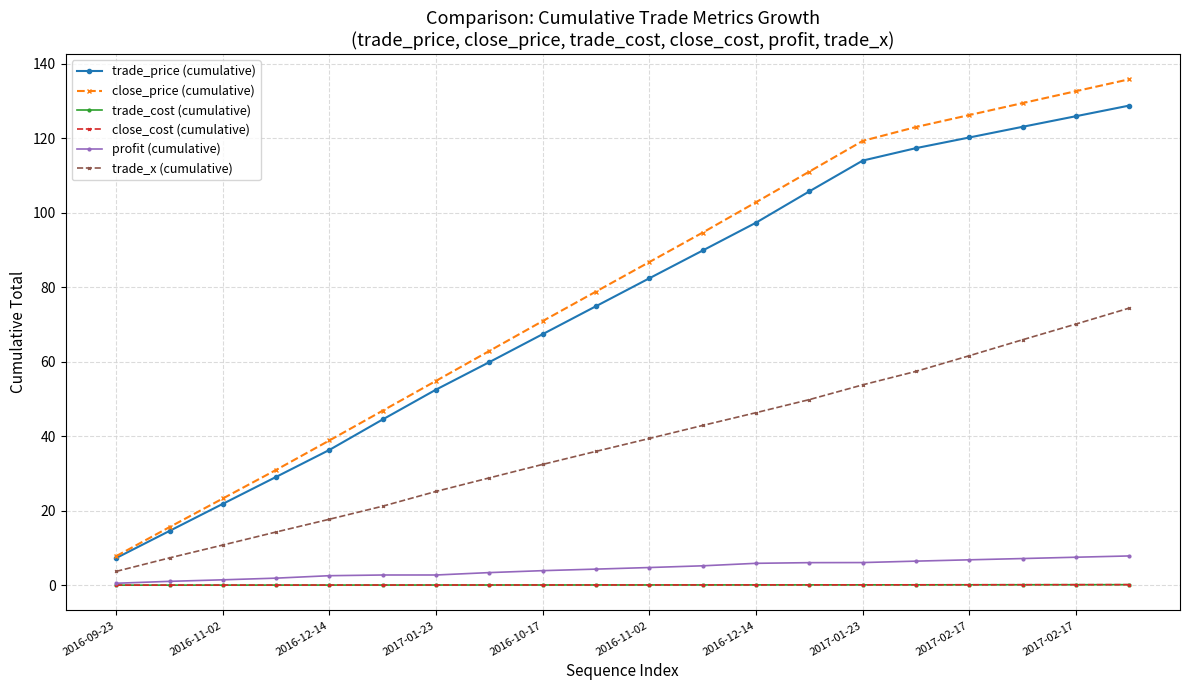

What is the greatest value displayed?

135.9